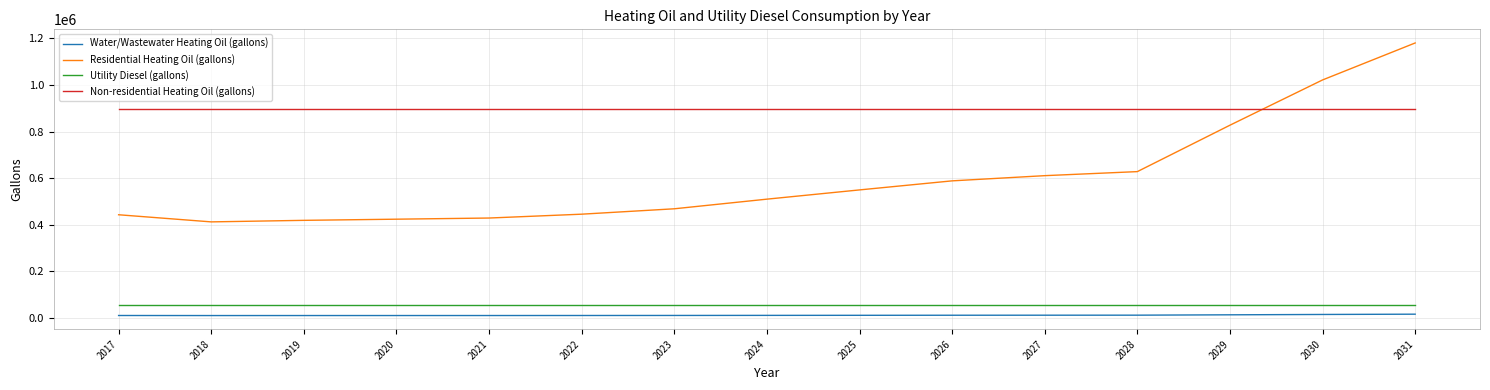

Is the value of Non-residential Heating Oil (gallons) at 2022 greater than the value of Residential Heating Oil (gallons) at 2025?

Yes